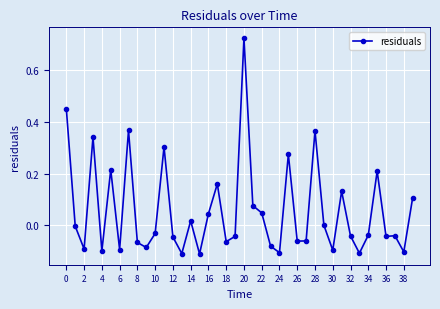

How many series are shown in this chart?

1